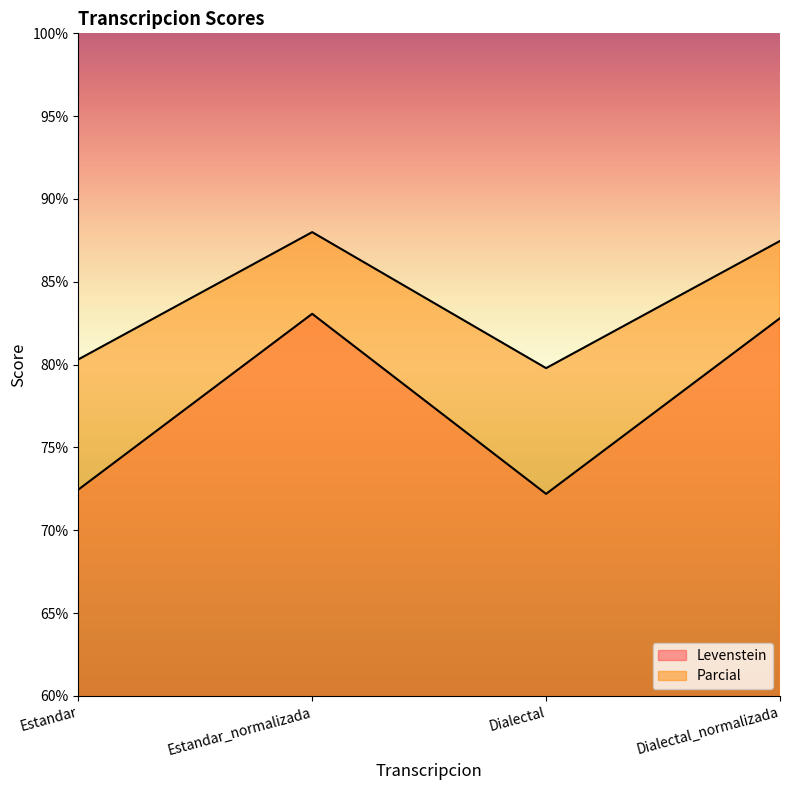

What is the sum of all Parcial values?

335.6